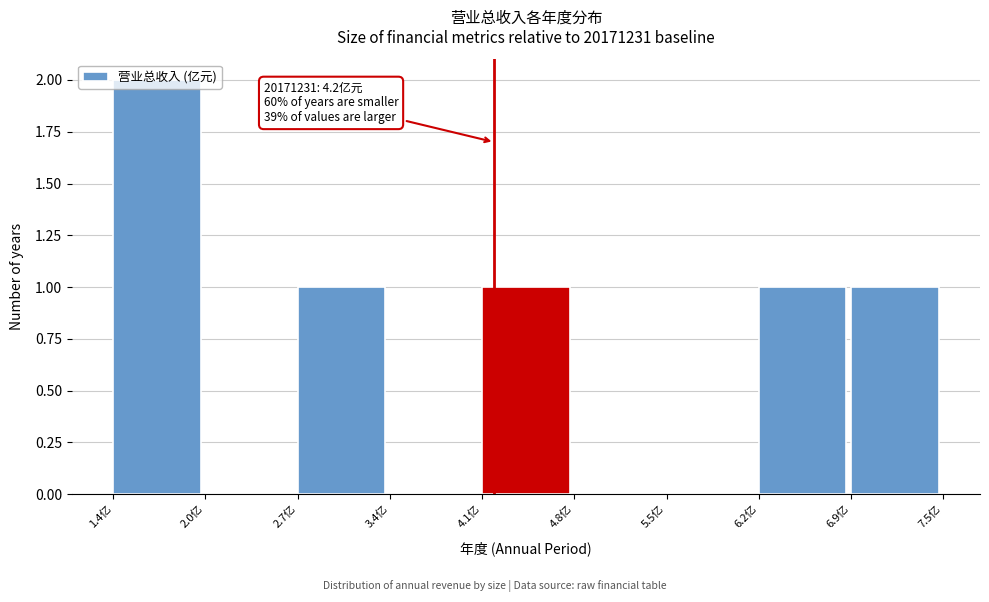

Over which range of the x-axis is the bar tallest?

1.4 to 2.0